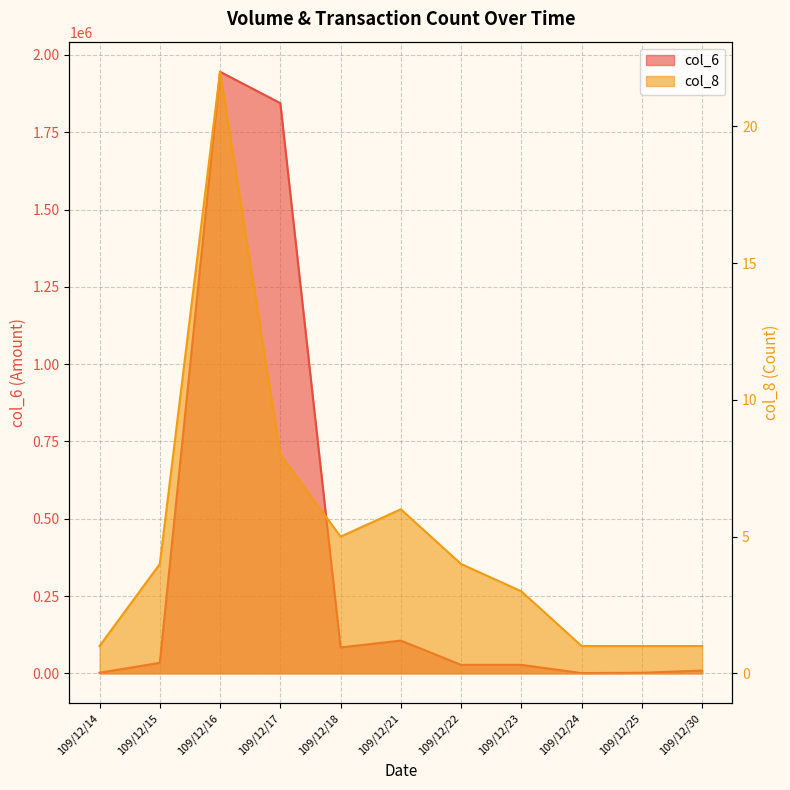

At how many categories does at least one series exceed 1346802?

2